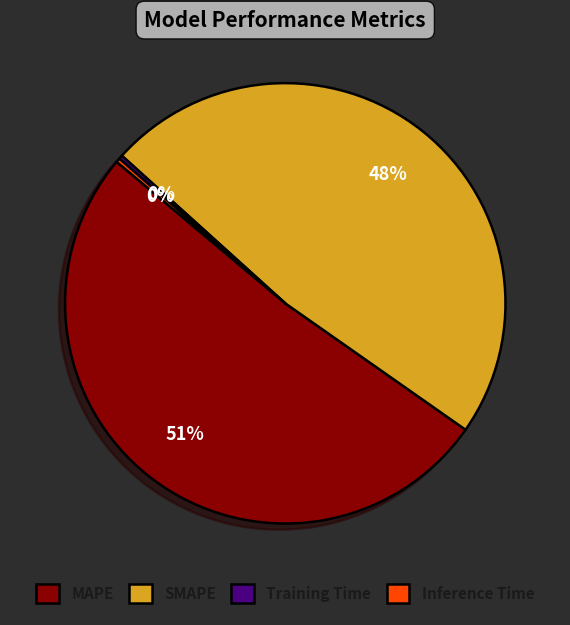

Do Inference Time and SMAPE together represent more than half of the pie?

No